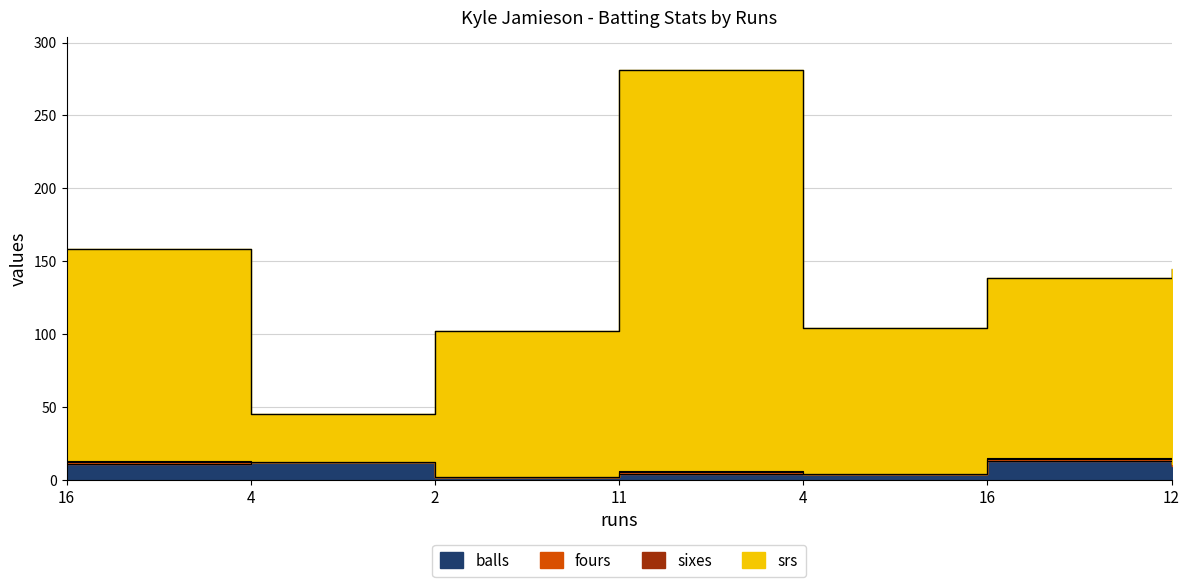

Is the value of srs at 11 greater than the value of balls at 4?

Yes